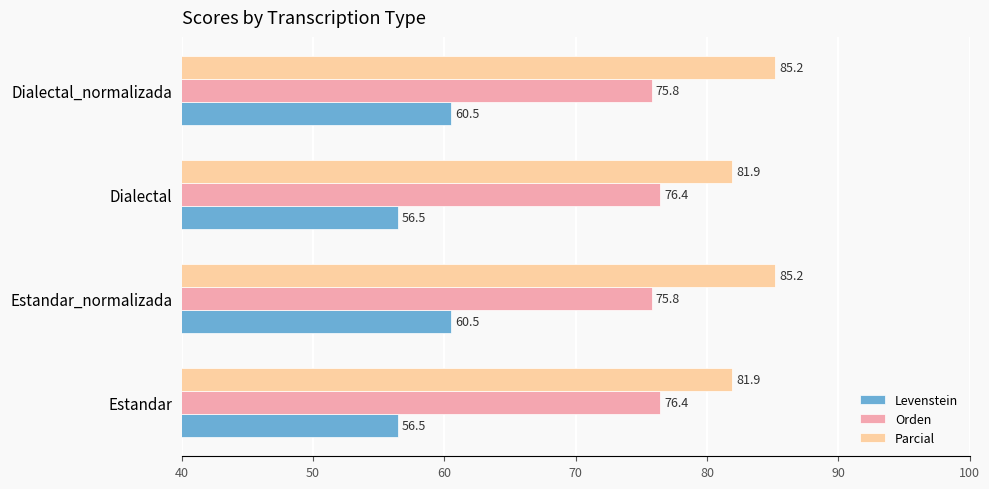

Which series has the largest total across all categories?

Parcial